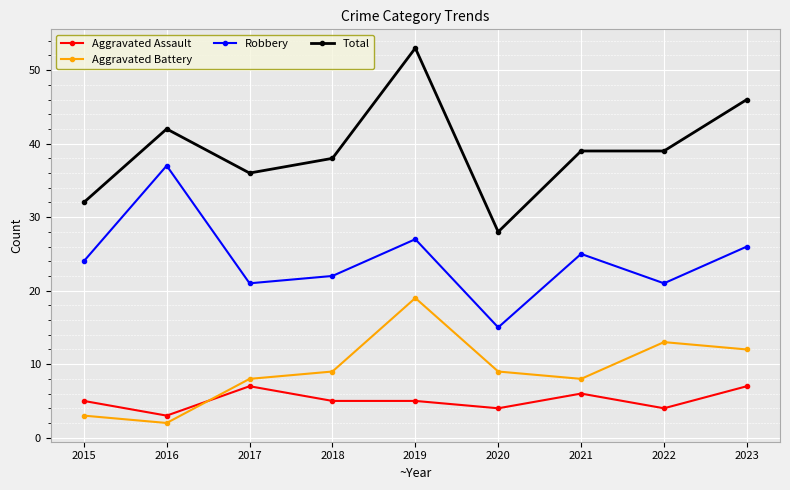

At how many categories does at least one series exceed 41?

3